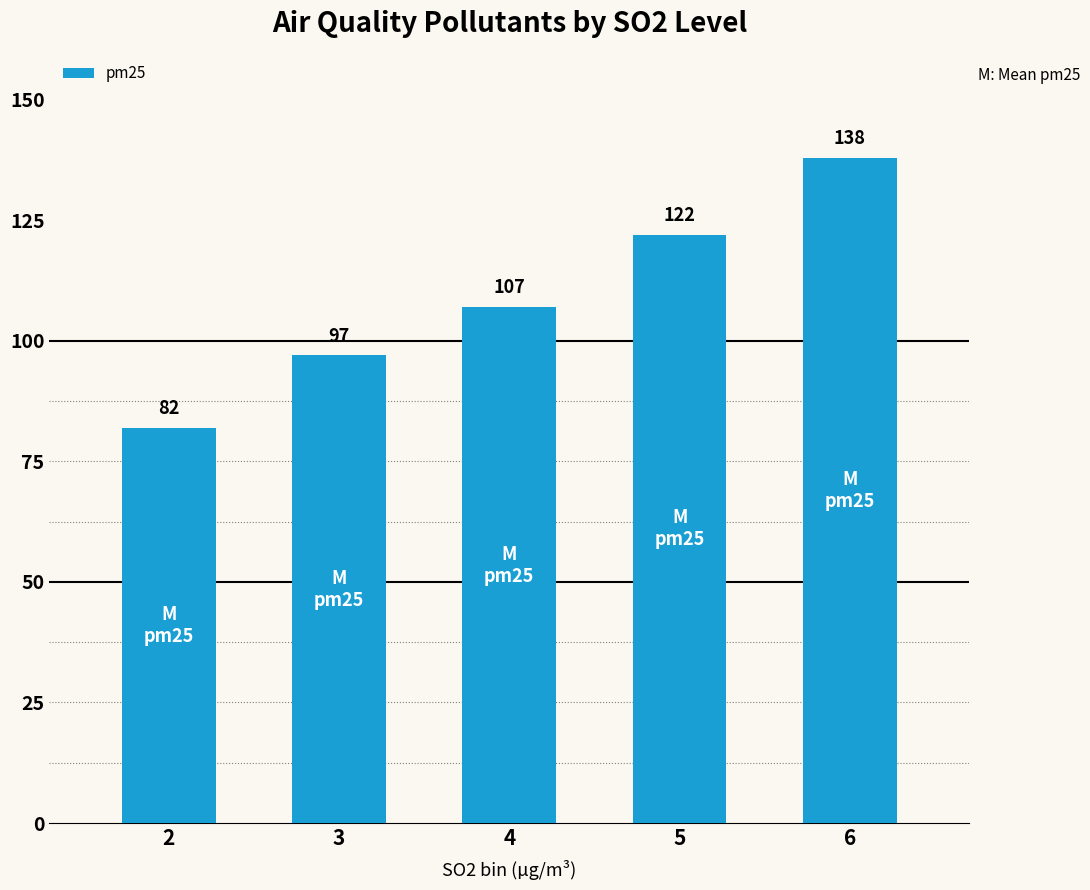

The chart shows a value of 138 at 6. True or false?

True